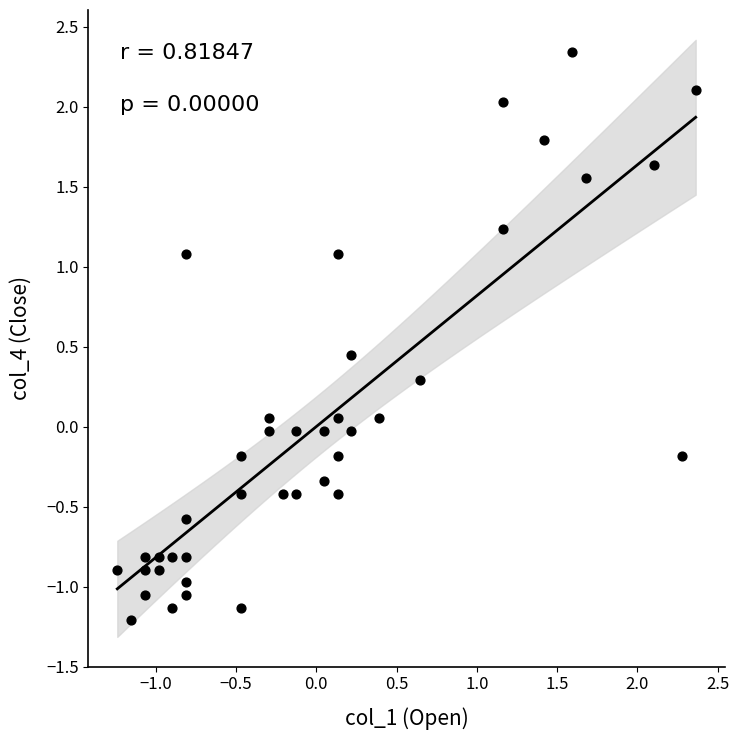

What is the range of Y values (max minus min)?

3.6